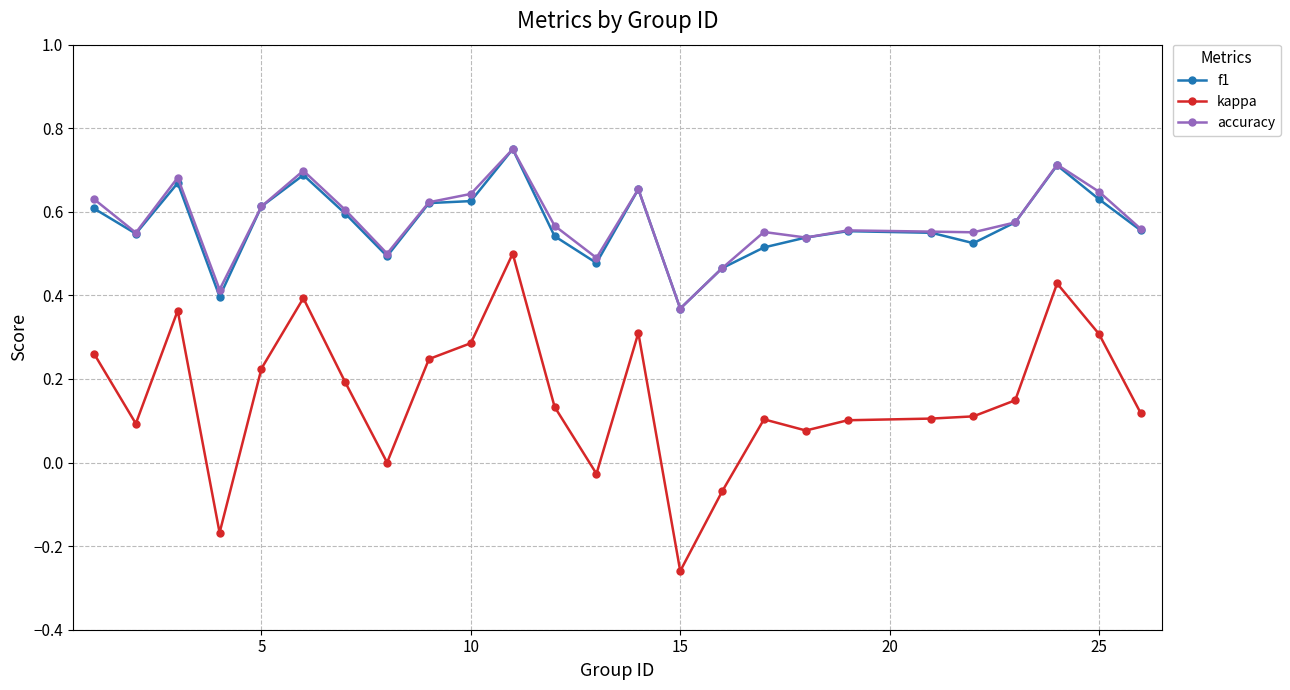

Which series has the widest spread of values?

kappa